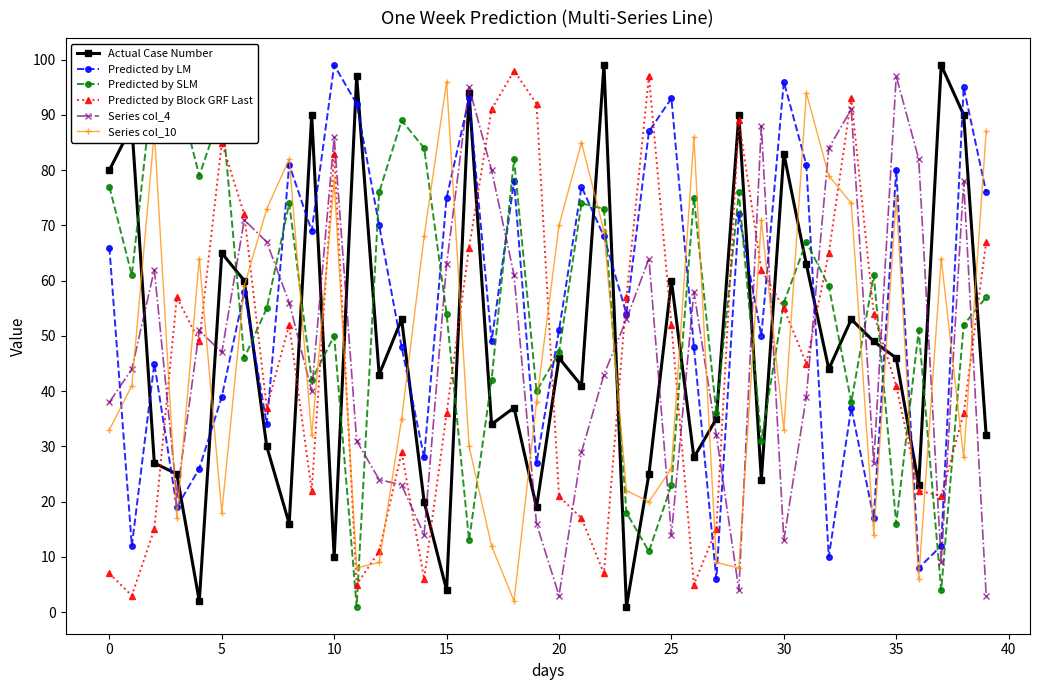

What is the difference between the maximum and second lowest values in the Predicted by SLM series?

94